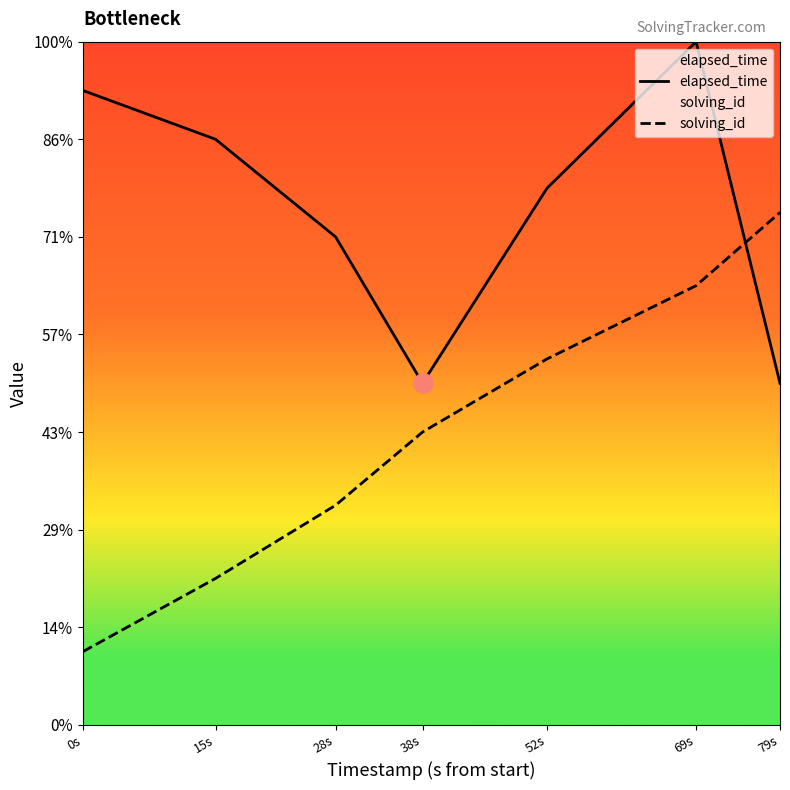

At 69s, list the series in order from smallest to largest.

solving_id, elapsed_time